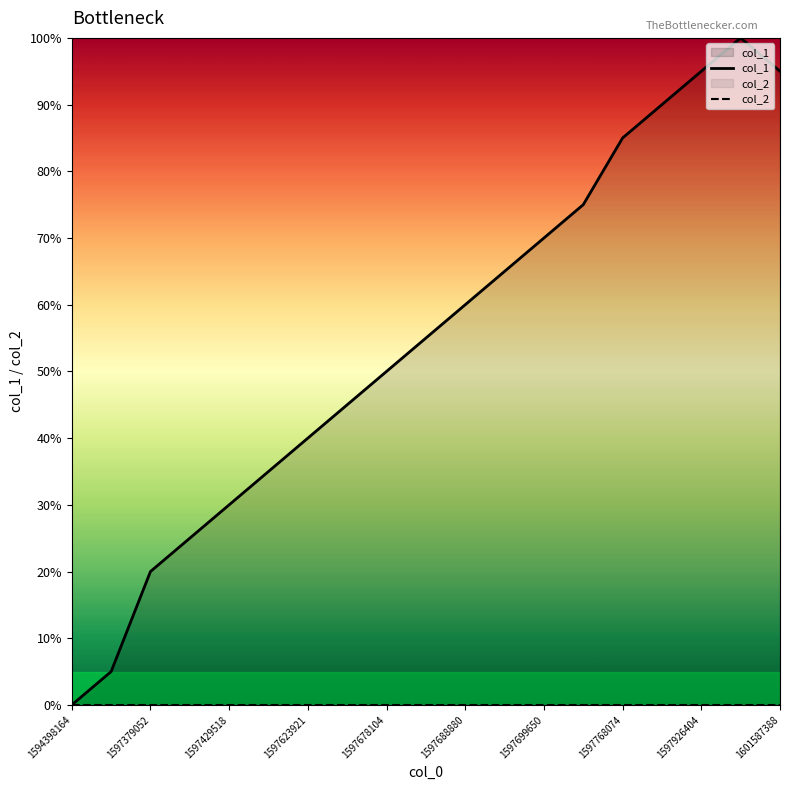

The col_1 series shows 68.4 at 1594398164. True or false?

False